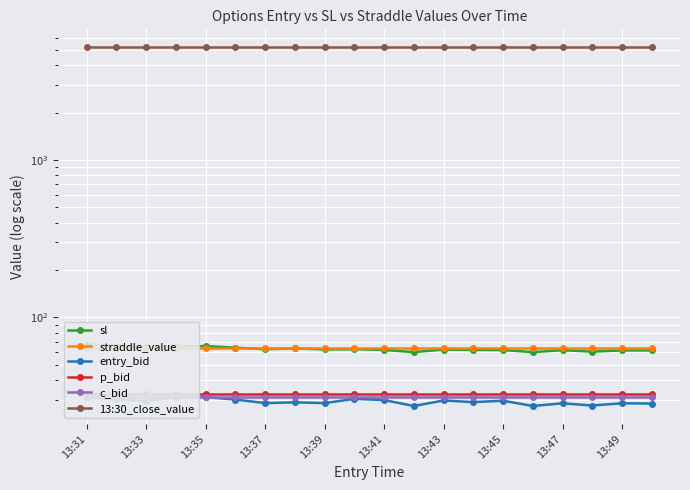

List the series in order of their peak value, highest first.

13:30_close_value, sl, straddle_value, p_bid, entry_bid, c_bid